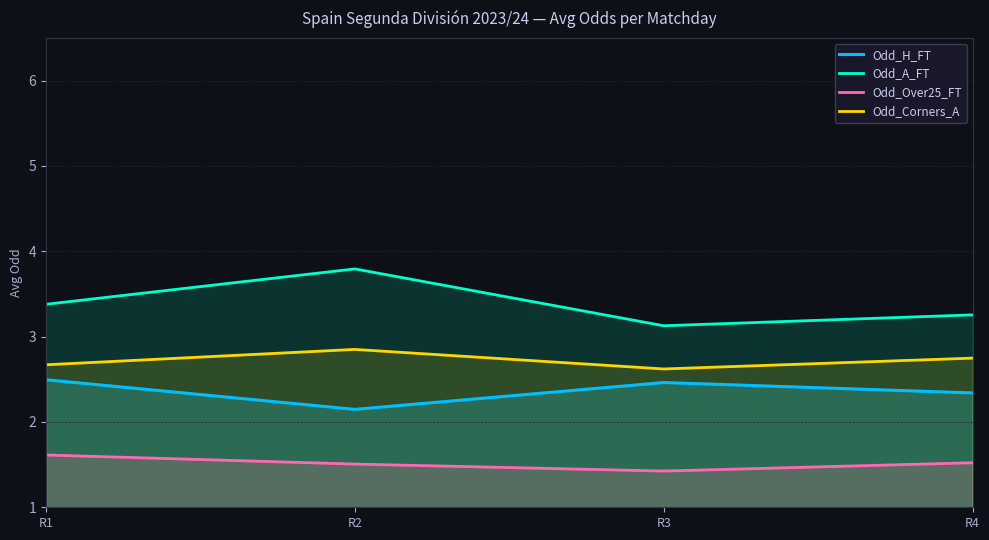

Is the value of Odd_Corners_A at R4 greater than the value of Odd_A_FT at R2?

No